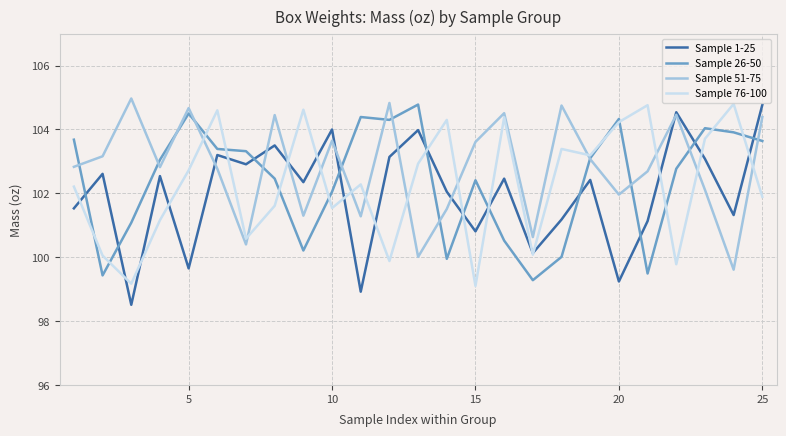

What is the minimum value shown in the chart?

98.5